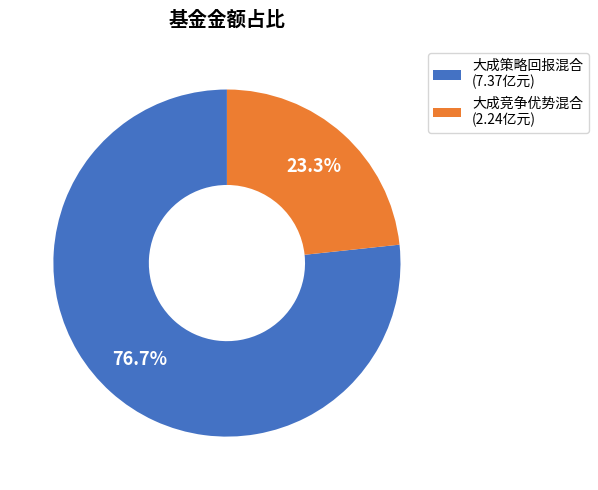

Count the number of slices in the pie.

2